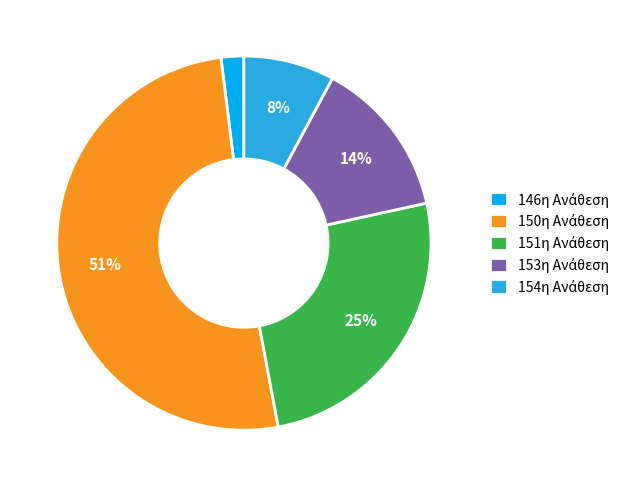

To the nearest percent, what is the difference between the largest and smallest slice percentages?

49%